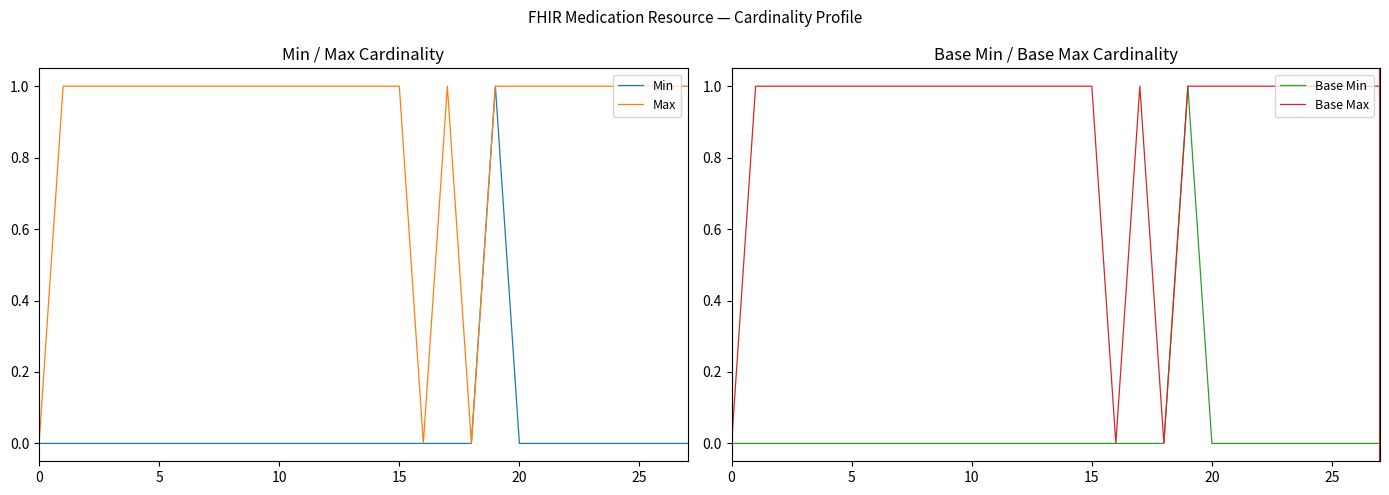

What is the total value across all series at 17?

2